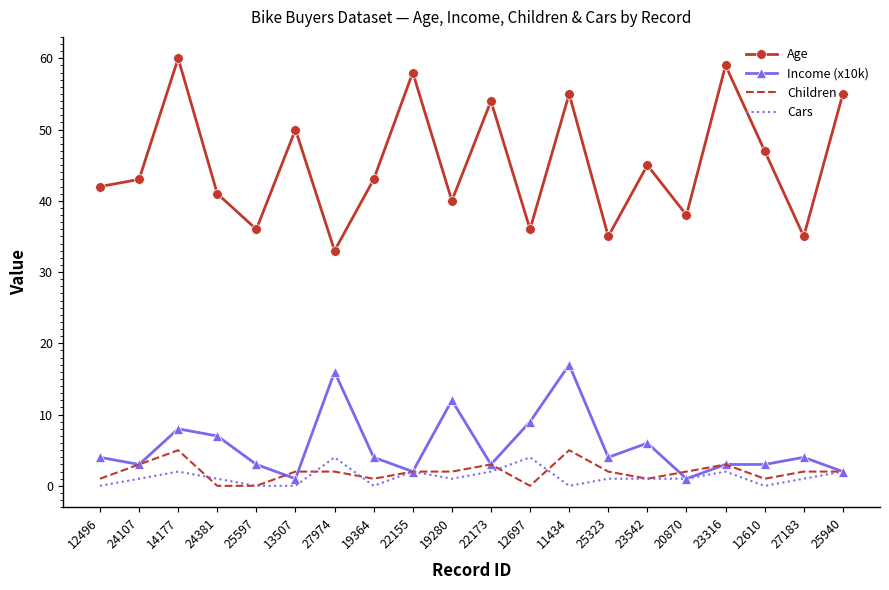

Reading left to right, transcribe all the data shown in this chart.

Age: 42	43	60	41	36	50	33	43	58	40	54	36	55	35	45	38	59	47	35	55
Income (x10k): 4	3	8	7	3	1	16	4	2	12	3	9	17	4	6	1	3	3	4	2
Children: 1	3	5	0	0	2	2	1	2	2	3	0	5	2	1	2	3	1	2	2
Cars: 0	1	2	1	0	0	4	0	2	1	2	4	0	1	1	1	2	0	1	2